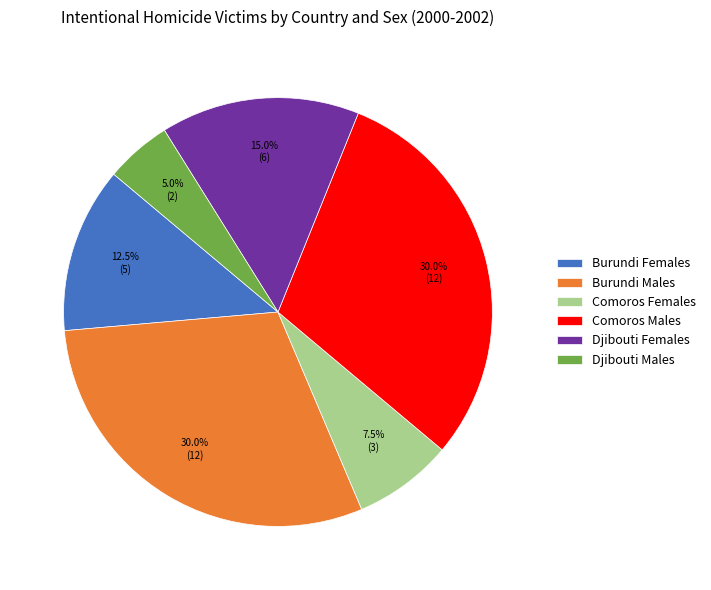

How many segments does this pie chart have?

6